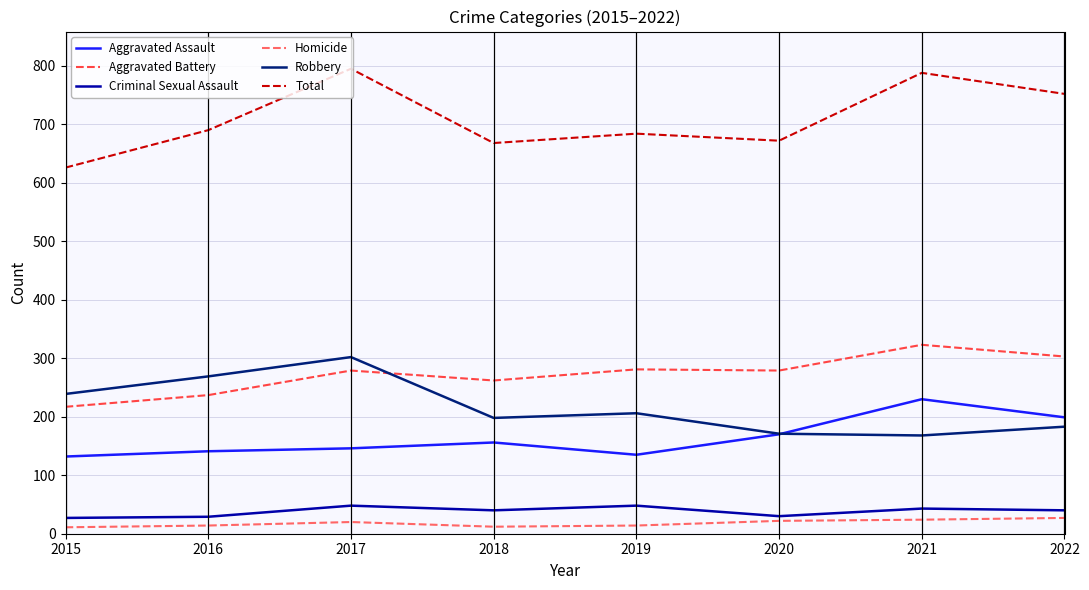

At which label does Aggravated Battery reach its peak?

2021